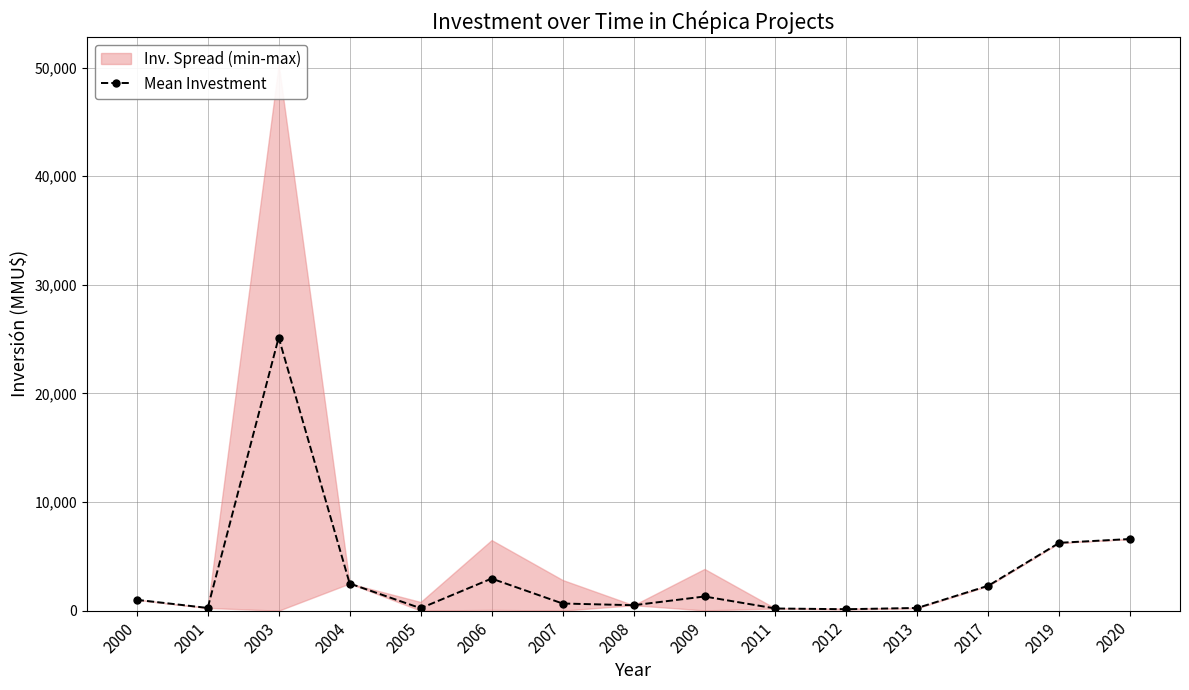

How many values are below 1000?

7